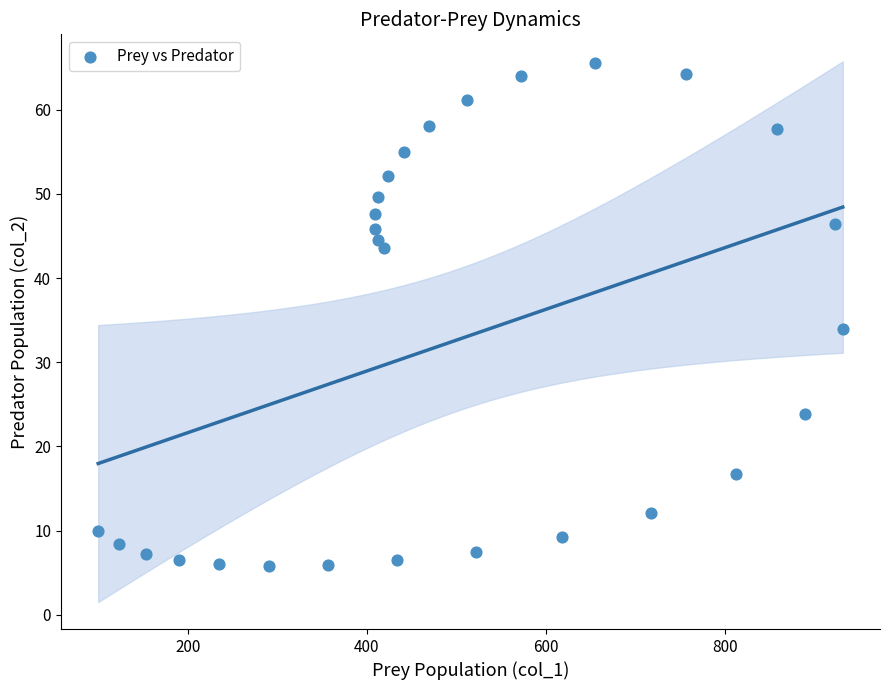

What Y value in the scatter plot is closest to 35?

34.0